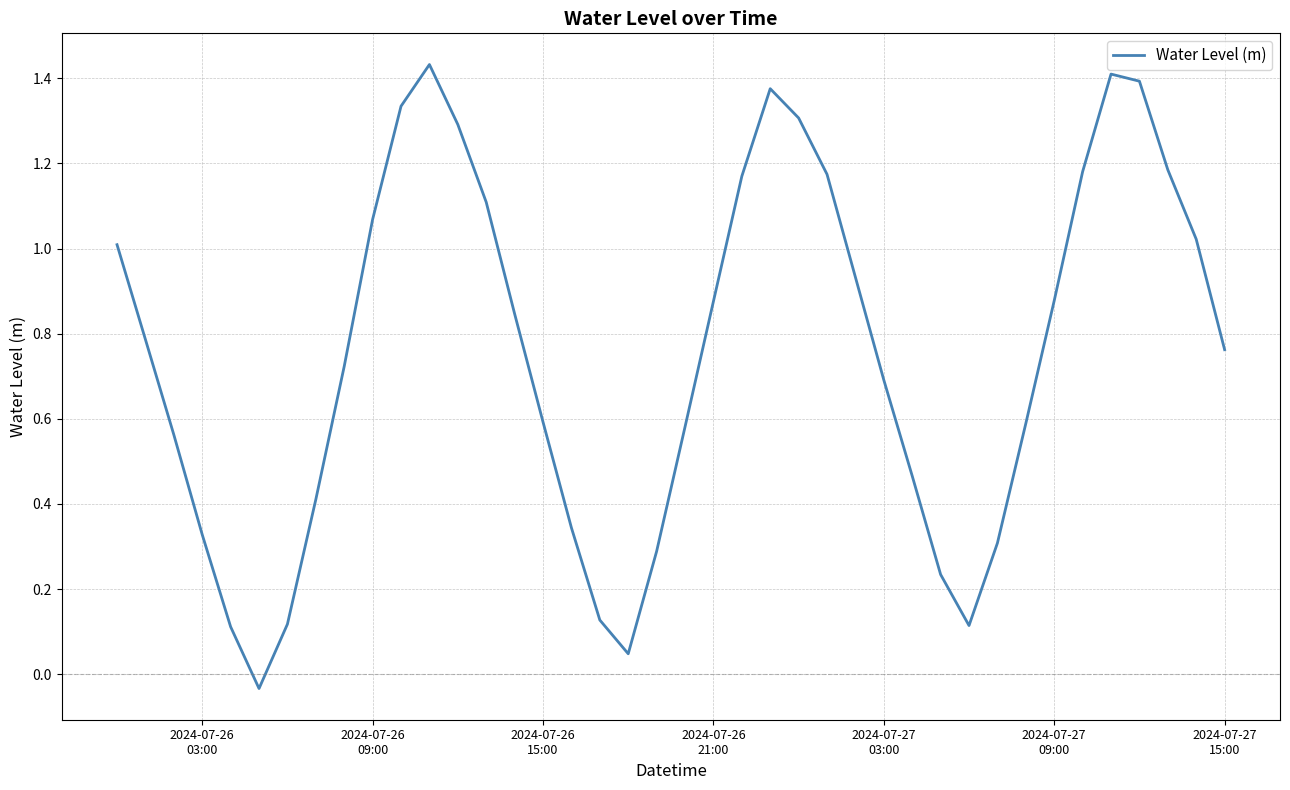

What is the difference between the maximum and minimum values?

1.5